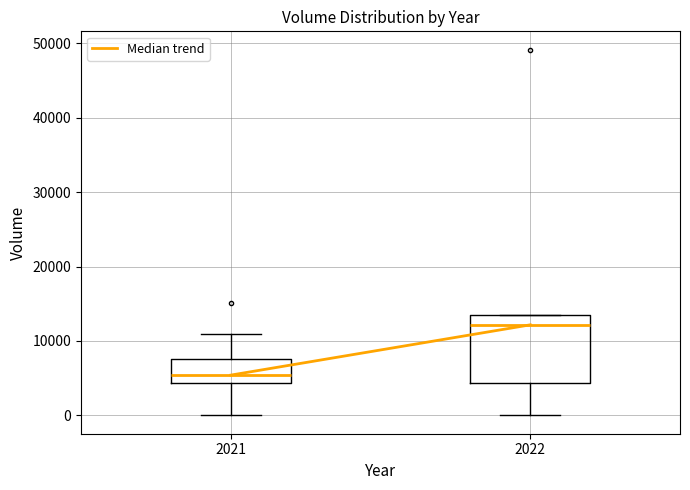

Which box has the highest median line?

2022